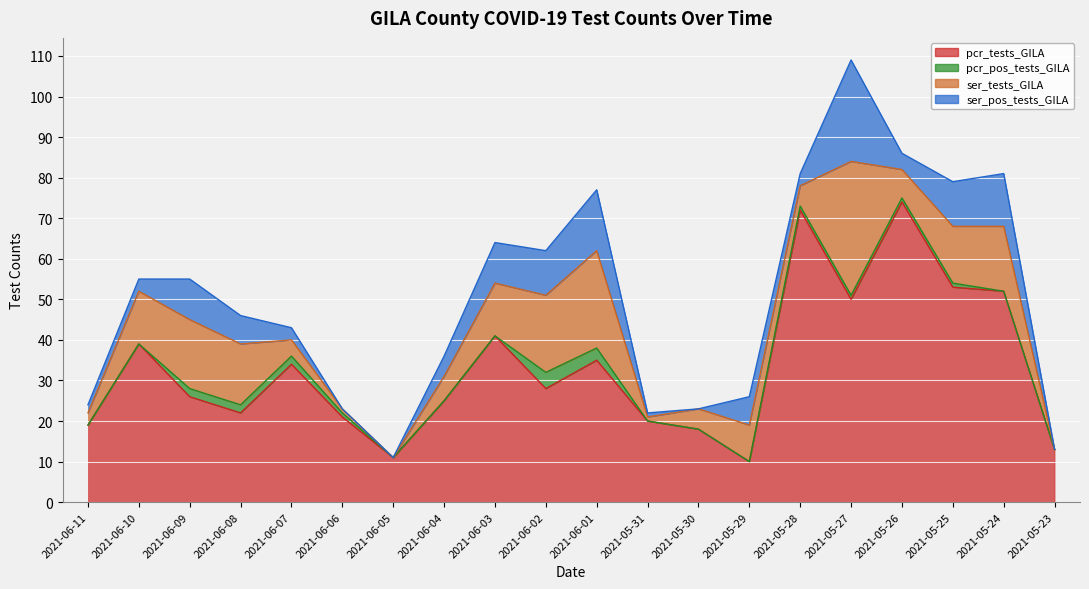

Which category has the highest value across all series?

2021-05-26